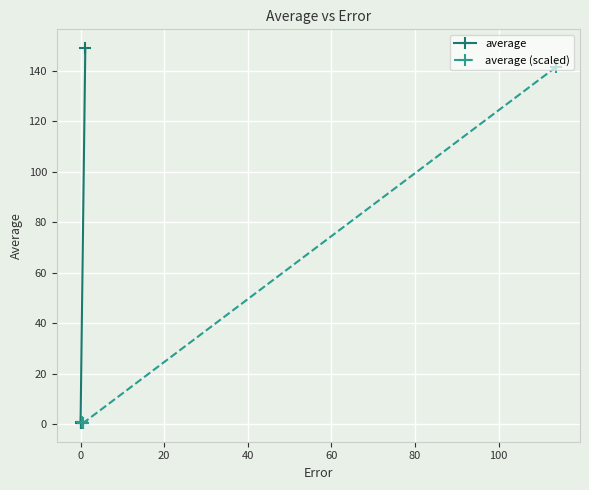

What are all the series names shown in the legend?

average, average (scaled)